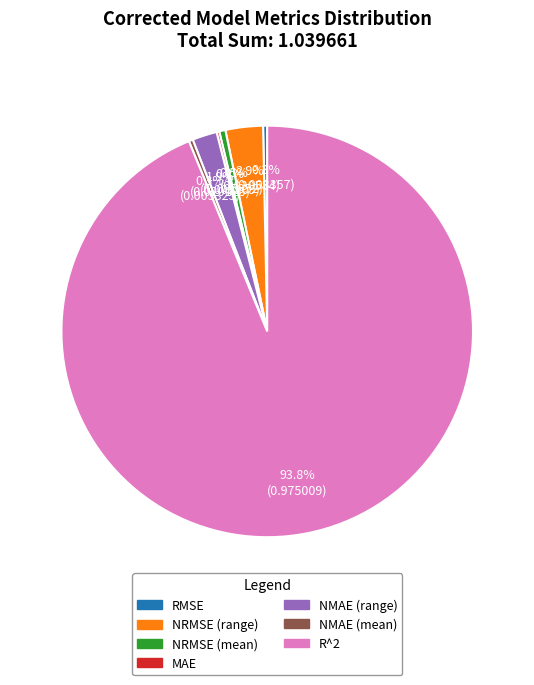

Between RMSE and NRMSE (range), which is larger?

NRMSE (range)